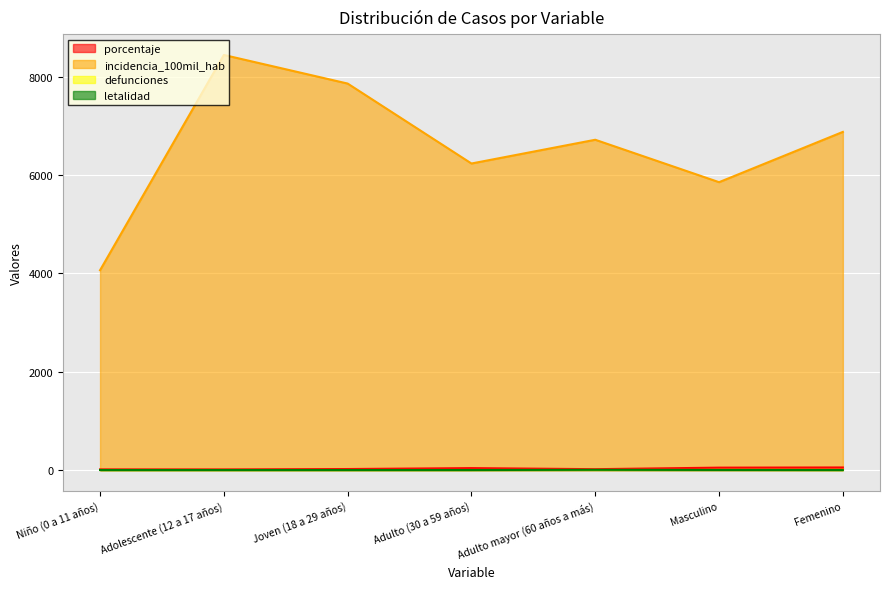

At which category is the sum across all series the highest?

Adolescente (12 a 17 años)